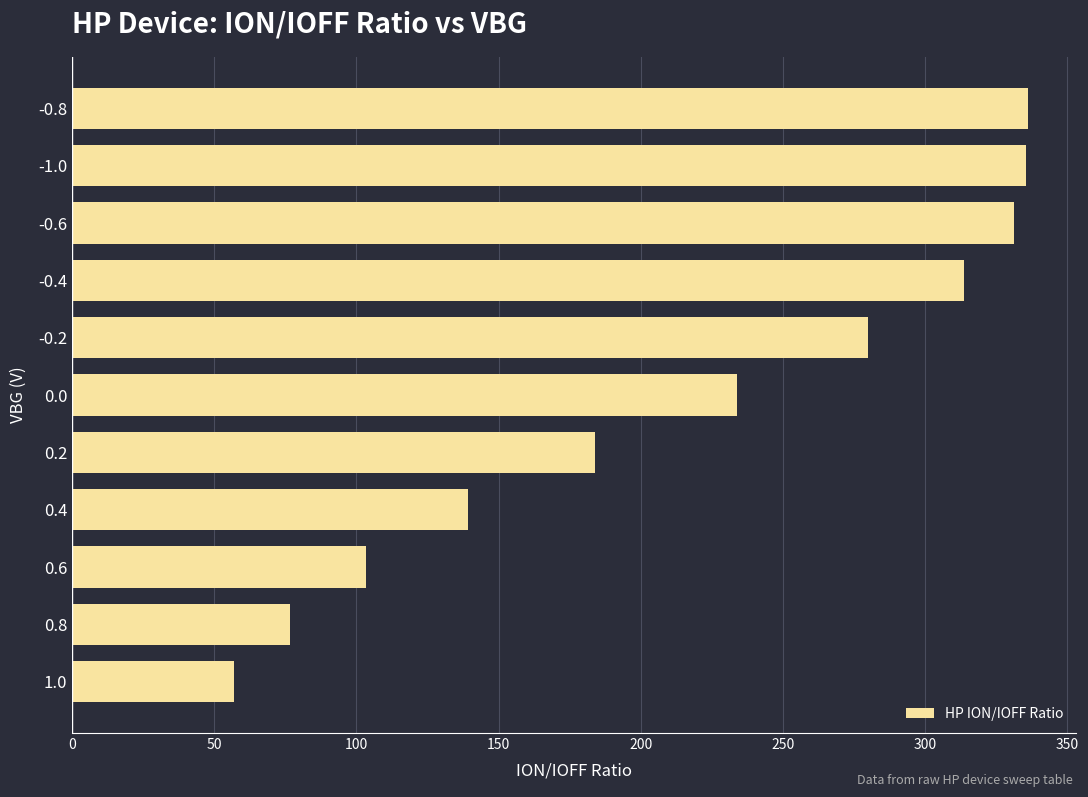

What is the smallest value displayed?

56.9